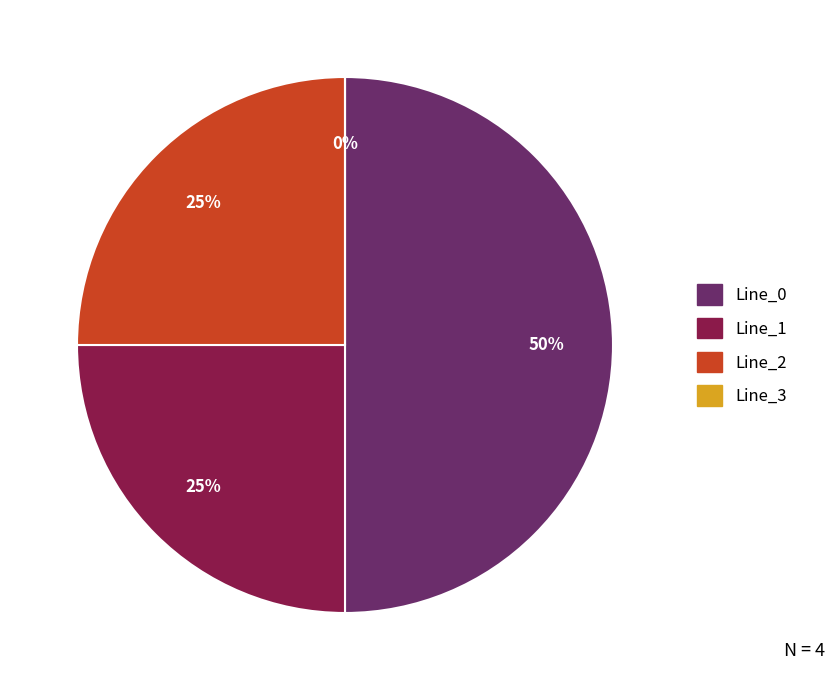

What is the smallest slice in the pie chart?

Line_3